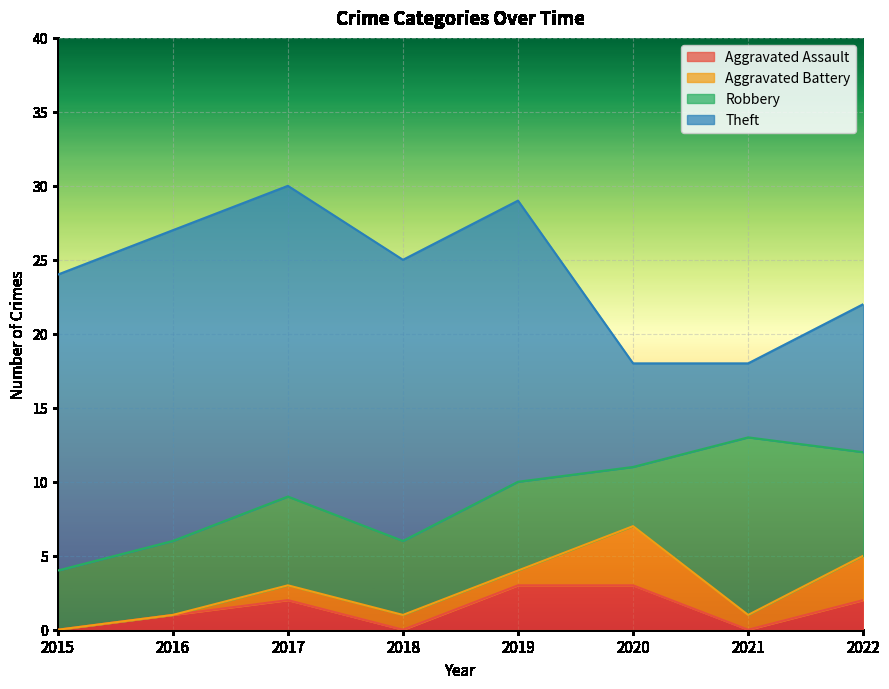

At which label is Robbery closest to 8?

2022